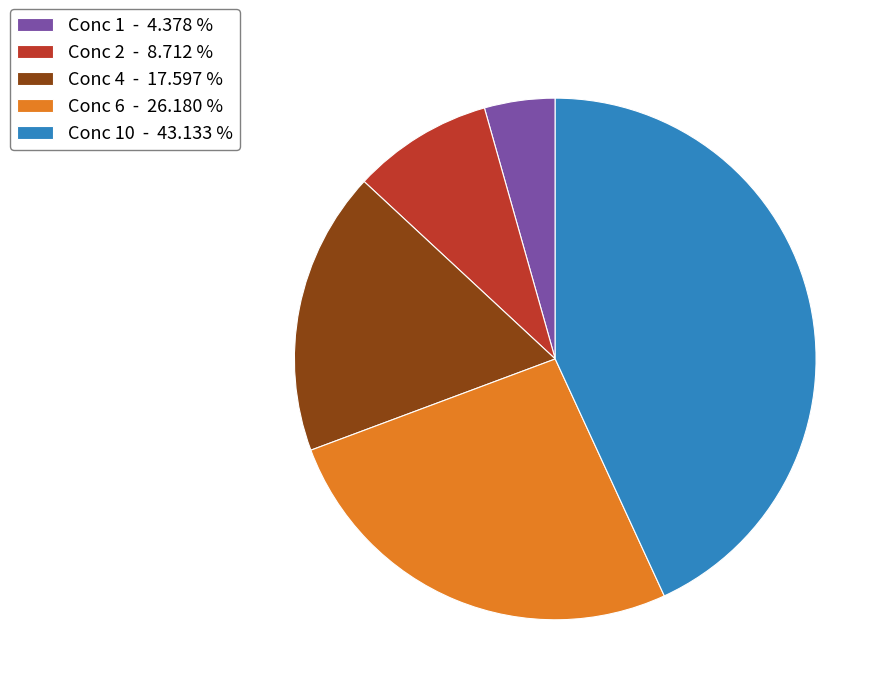

Rank the categories by value from lowest to highest.

Conc 1 - 4.378 %, Conc 2 - 8.712 %, Conc 4 - 17.597 %, Conc 6 - 26.180 %, Conc 10 - 43.133 %